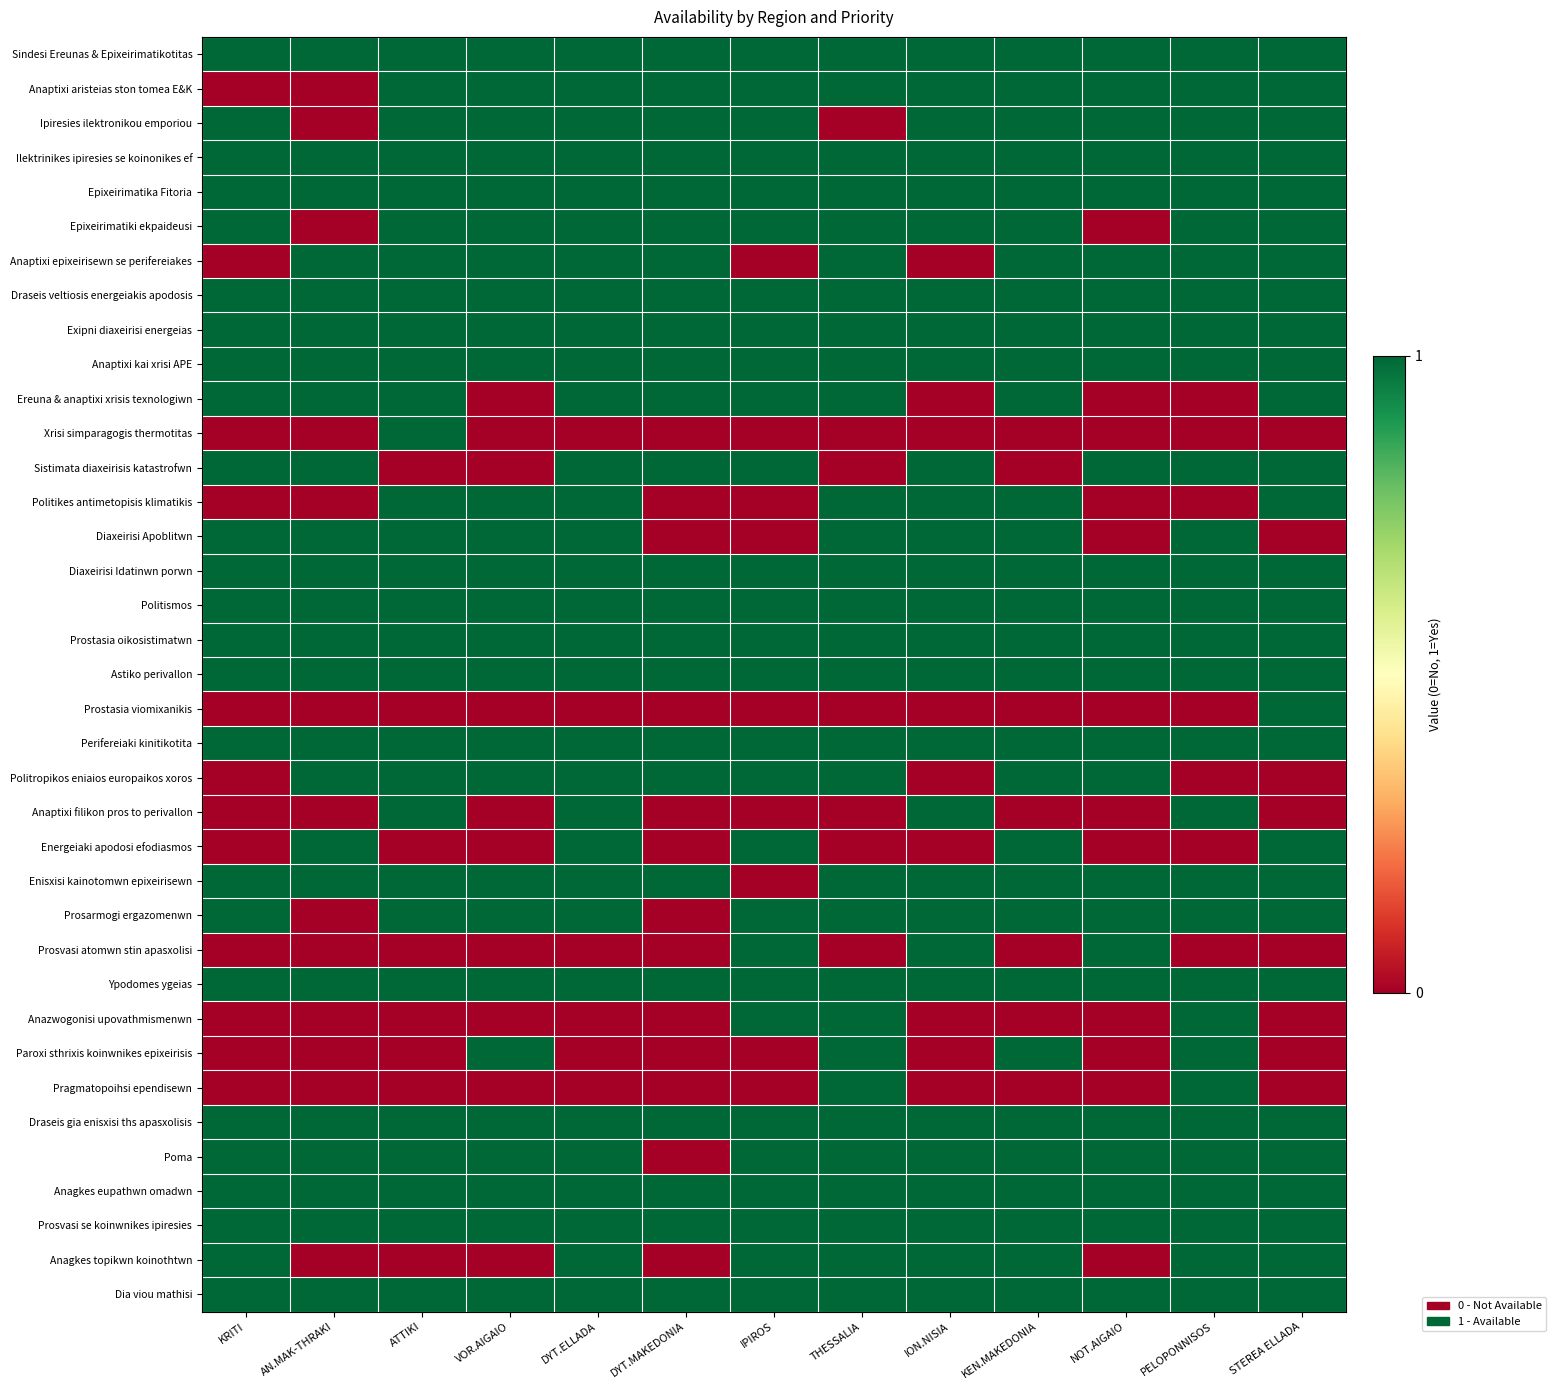

At how many categories does at least one series exceed 0?

13